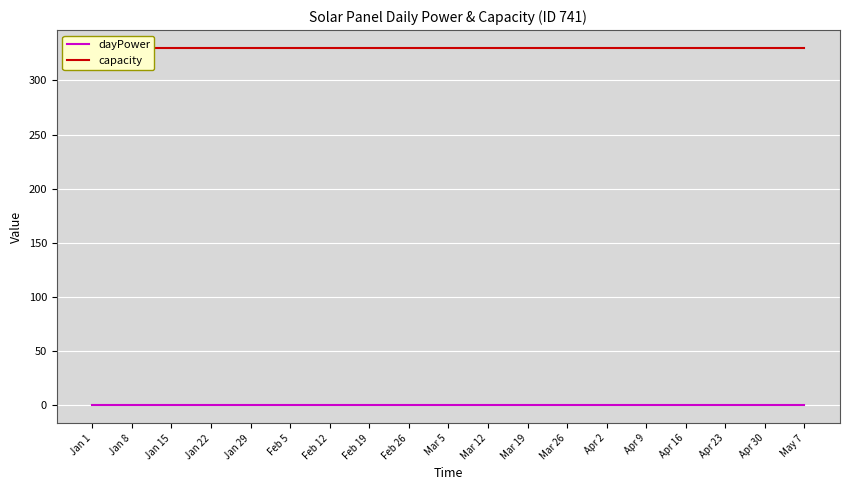

Rank the series by their average value, from lowest to highest.

dayPower, capacity